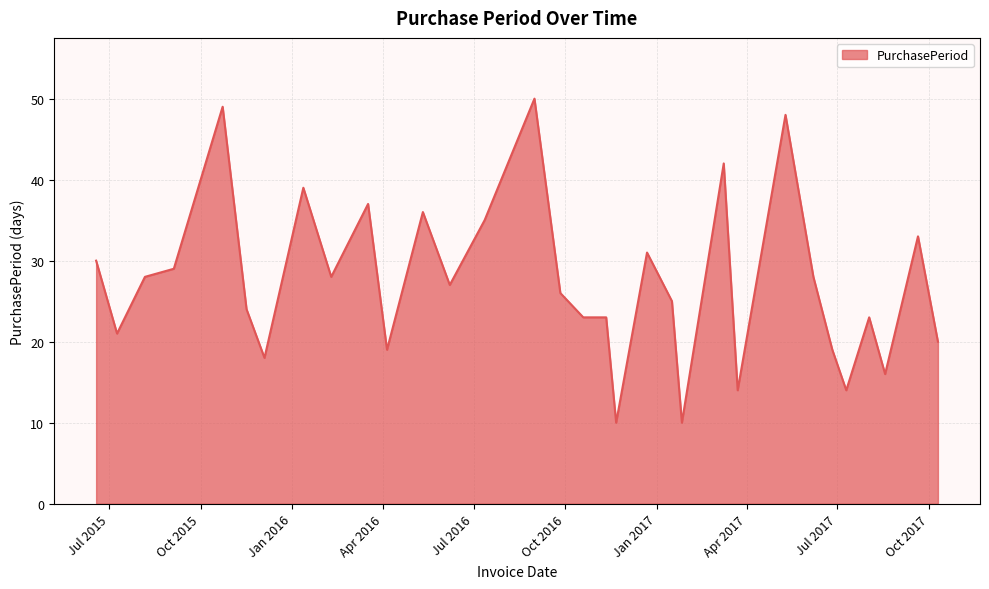

What is the greatest value displayed?

50